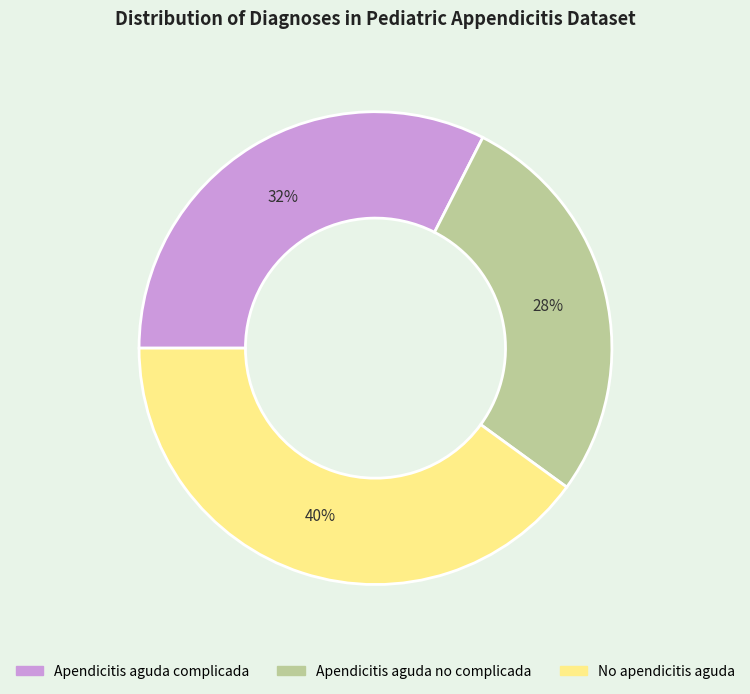

Count the number of slices in the pie.

3